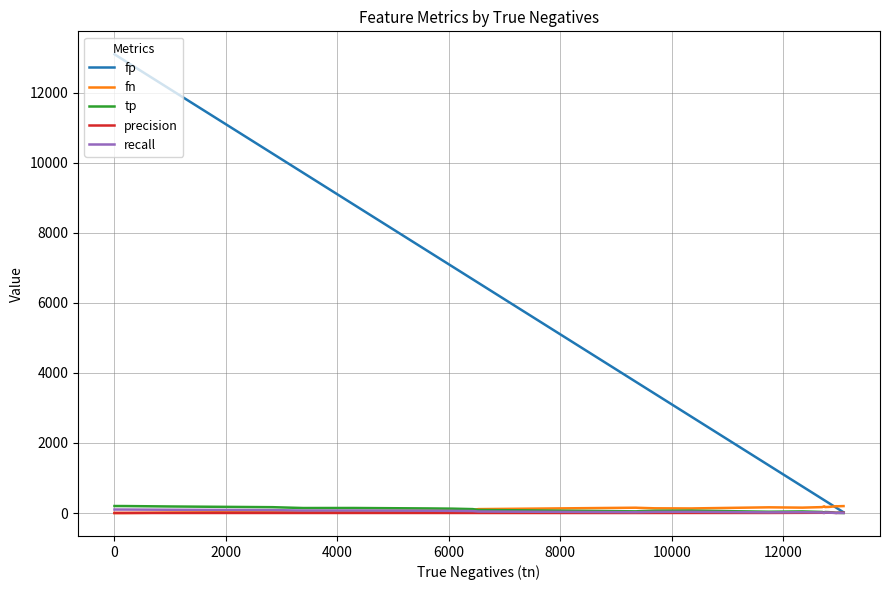

Which series has the widest spread of values?

fp